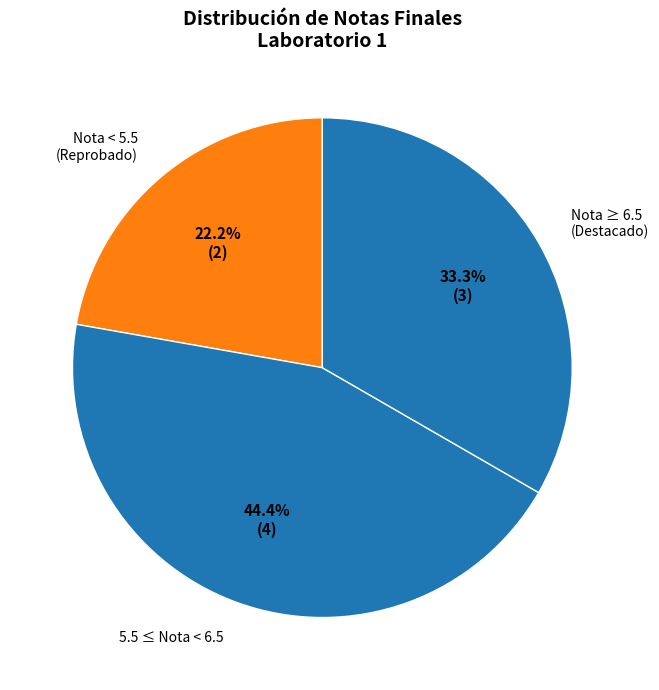

Approximately how many times larger is the value at Nota < 5.5 (Reprobado) compared to Nota ≥ 6.5 (Destacado)?

0.7